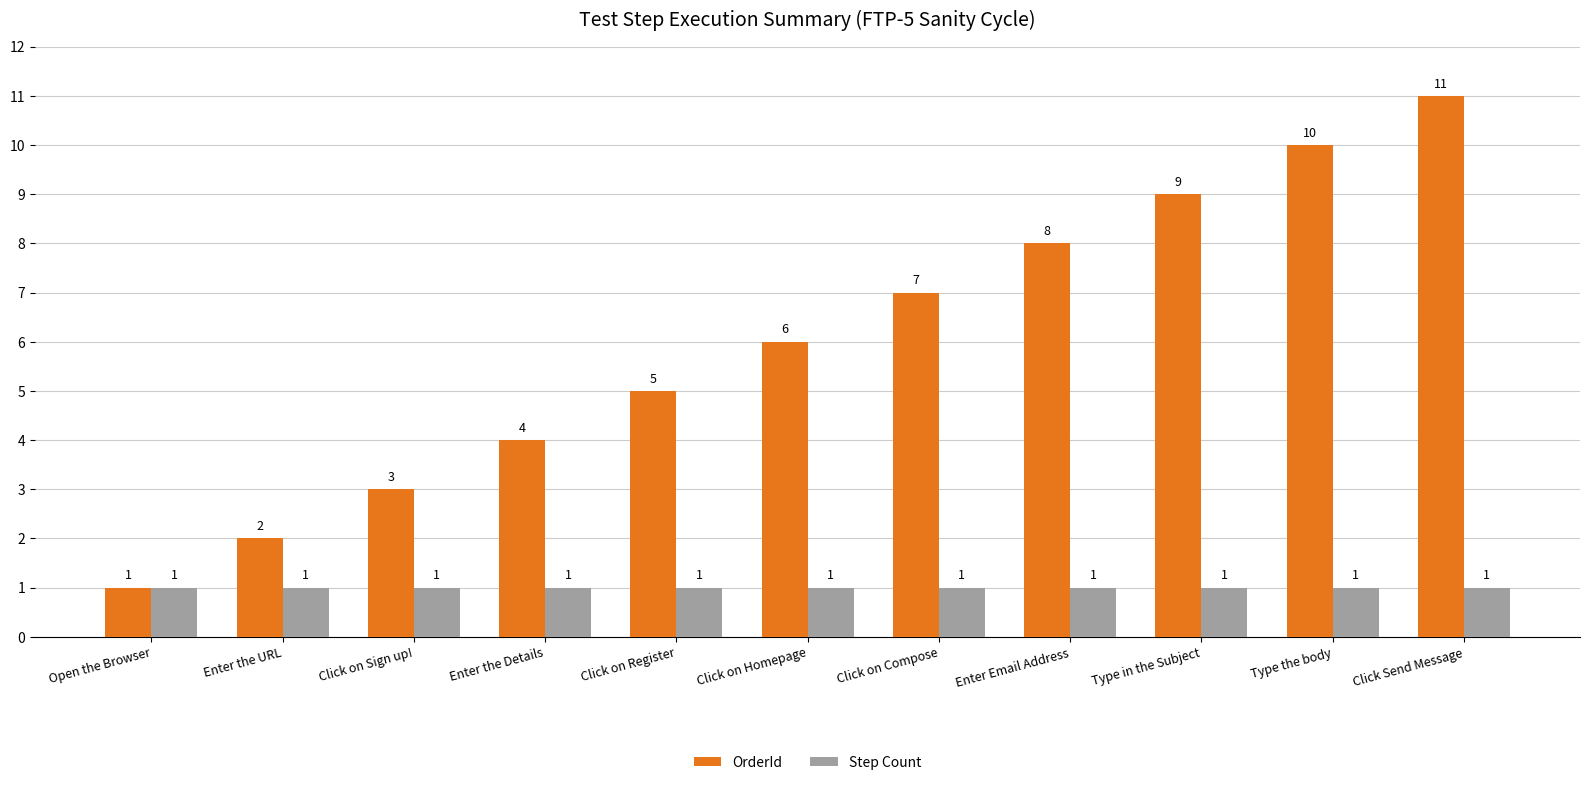

The value of OrderId at Enter the URL is 3. True or false?

False